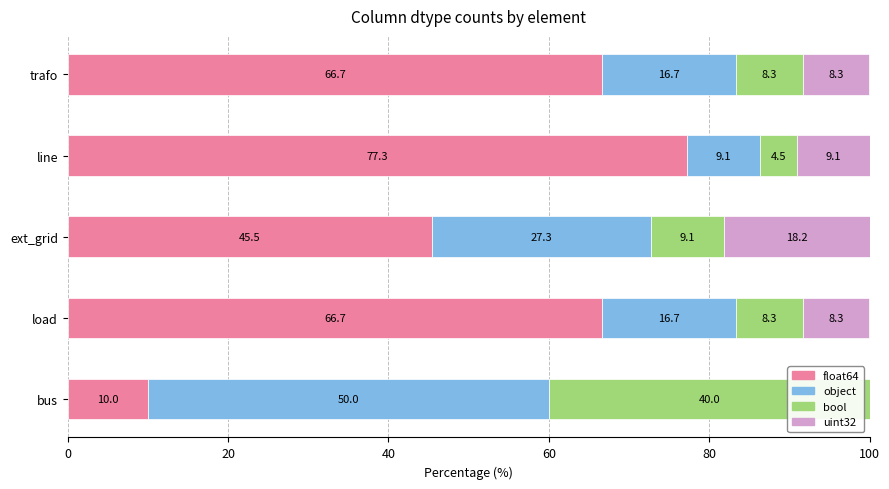

At which label does float64 reach its peak?

line